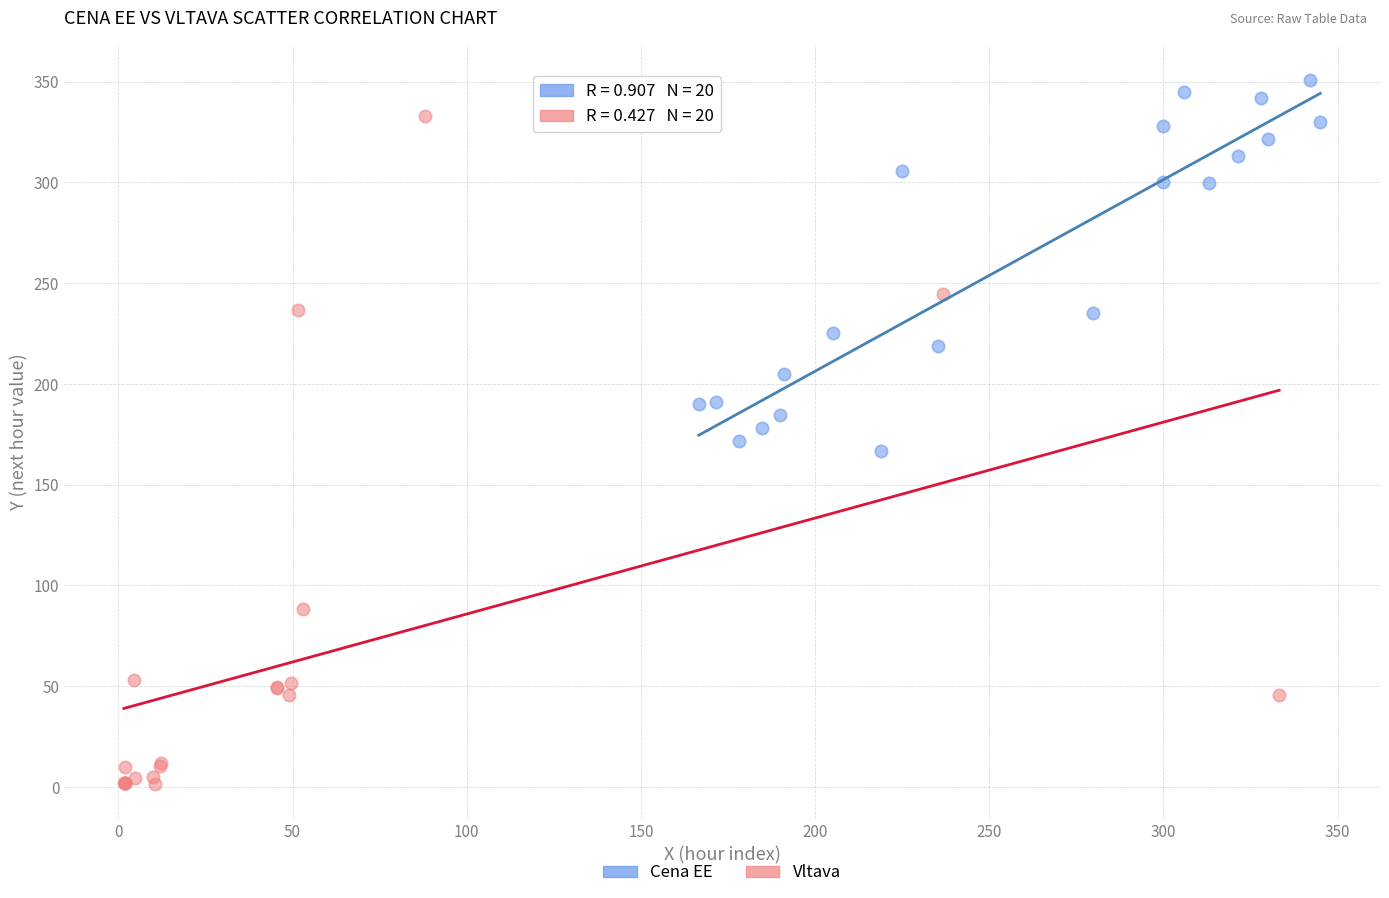

Which series contains the lowest Y value?

Vltava